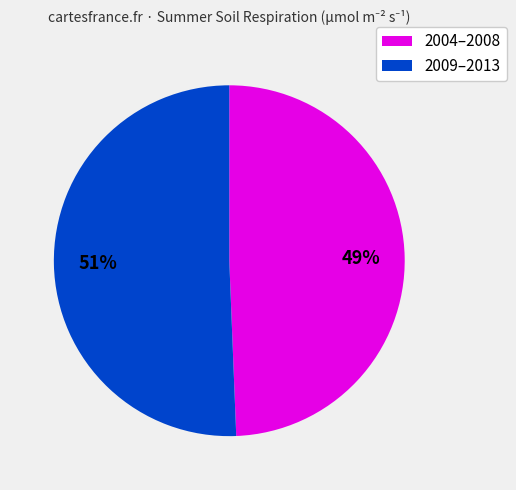

How many segments does this pie chart have?

2